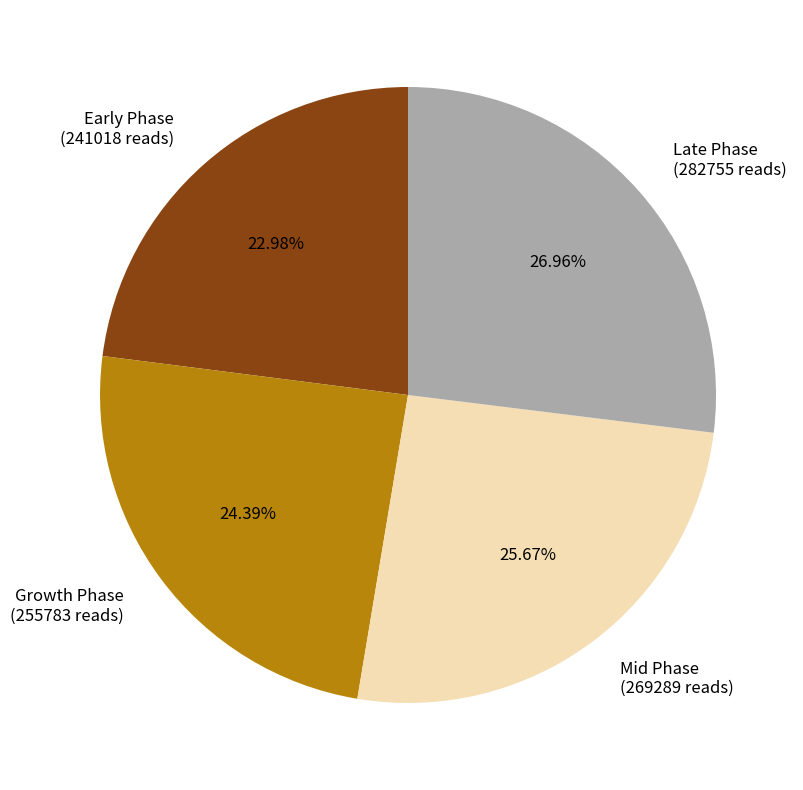

Which category has the smallest portion of the pie?

Early Phase